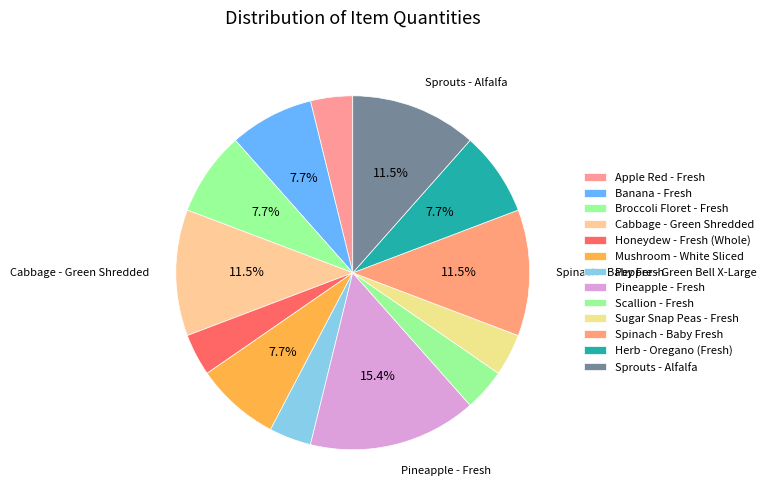

How many slices are in this pie chart?

13